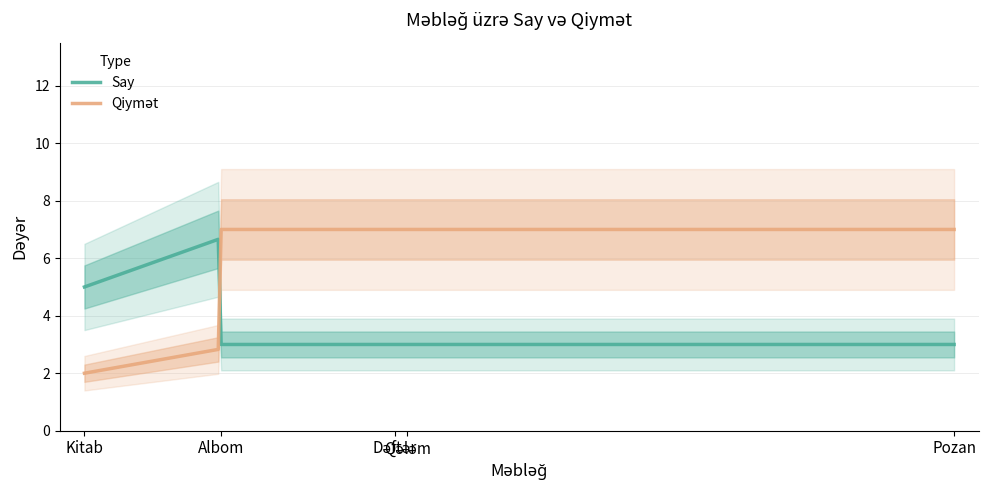

Is this an area chart (filled region under the line)?

No